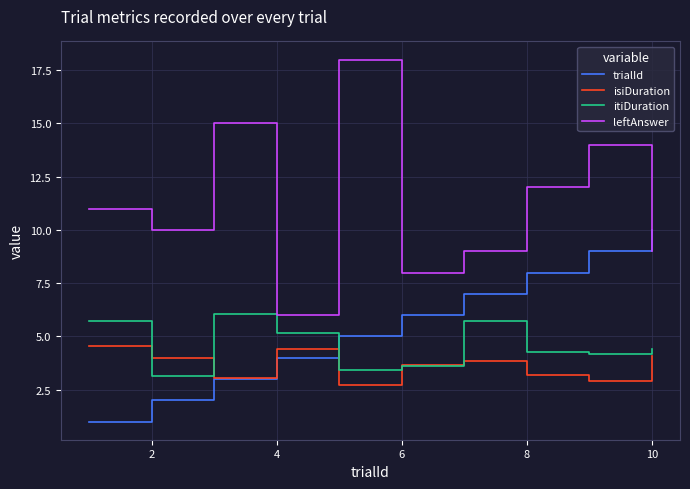

What is the minimum value for leftAnswer?

6.0